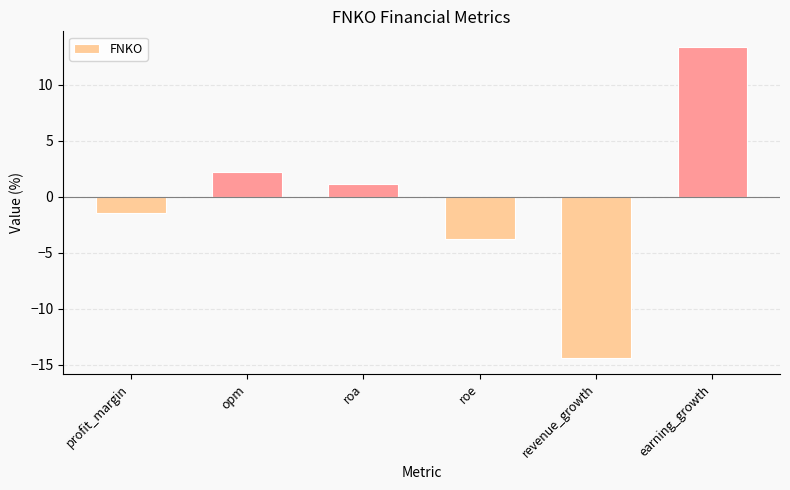

What is the change in value from profit_margin to opm?

+3.7